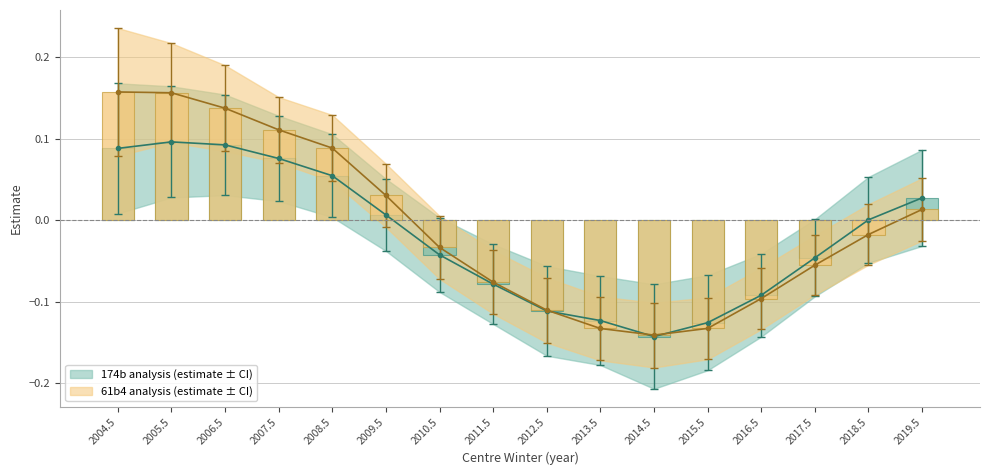

True or false: estimate_61b4 has a value of -0.0 at 2013.5.

False